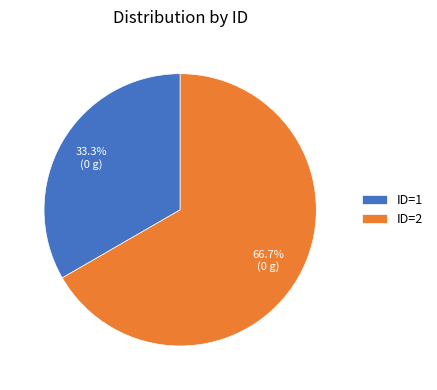

Which category has the smallest portion of the pie?

ID=1